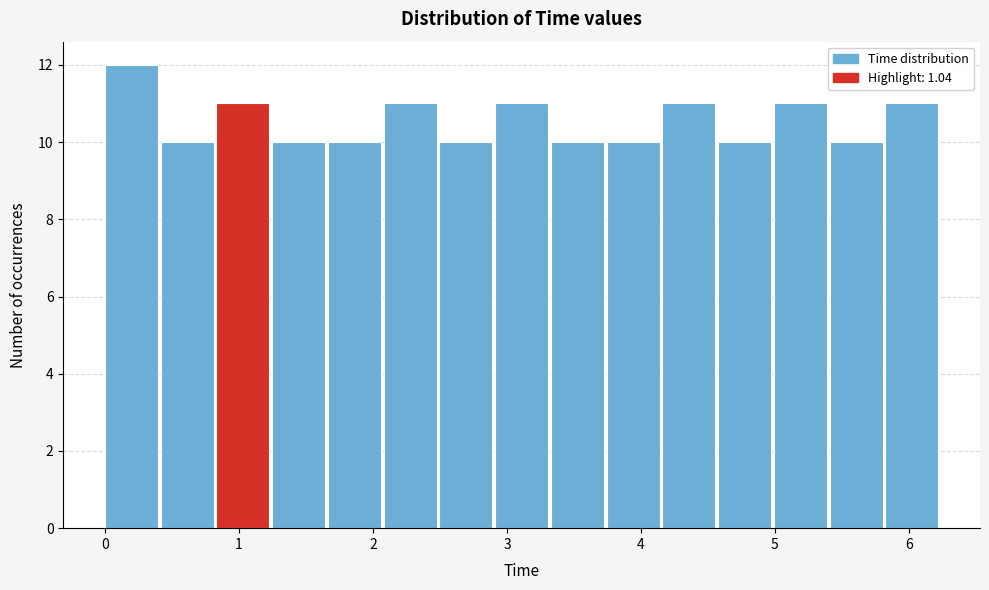

Reading left to right, transcribe this chart: for each bar, give the range it covers on the x-axis and its height. Neither the bar edges nor the heights are printed on the chart, so give them approximately, as read against the axes.

0.0 to 0.4: 12
0.4 to 0.8: 10
0.8 to 1.2: 11
1.2 to 1.7: 10
1.7 to 2.1: 10
2.1 to 2.5: 11
2.5 to 2.9: 10
2.9 to 3.3: 11
3.3 to 3.7: 10
3.7 to 4.2: 10
4.2 to 4.6: 11
4.6 to 5.0: 10
5.0 to 5.4: 11
5.4 to 5.8: 10
5.8 to 6.2: 11